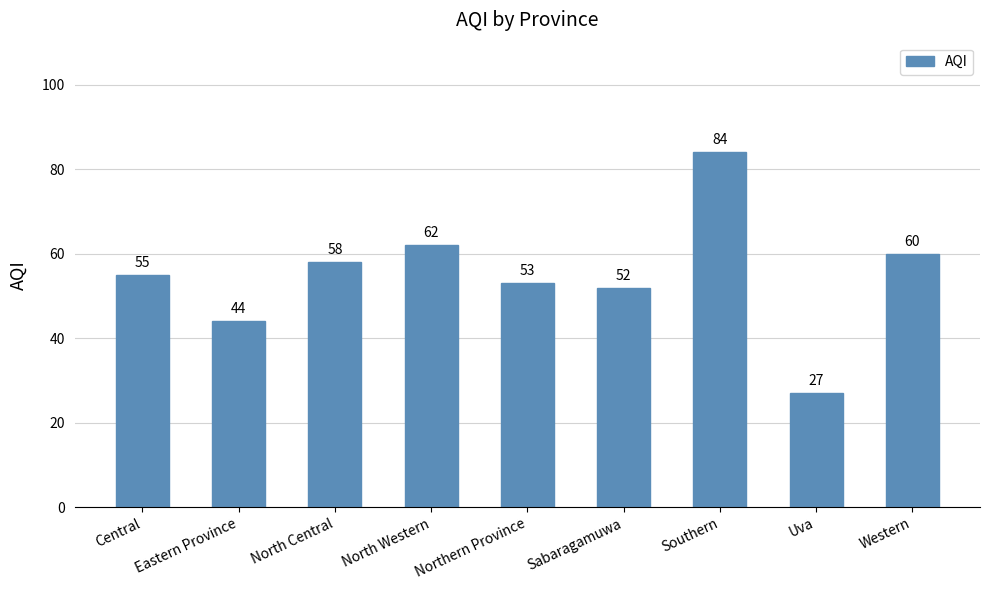

Reading right to left, extract all data points from this chart.

60	27	84	52	53	62	58	44	55